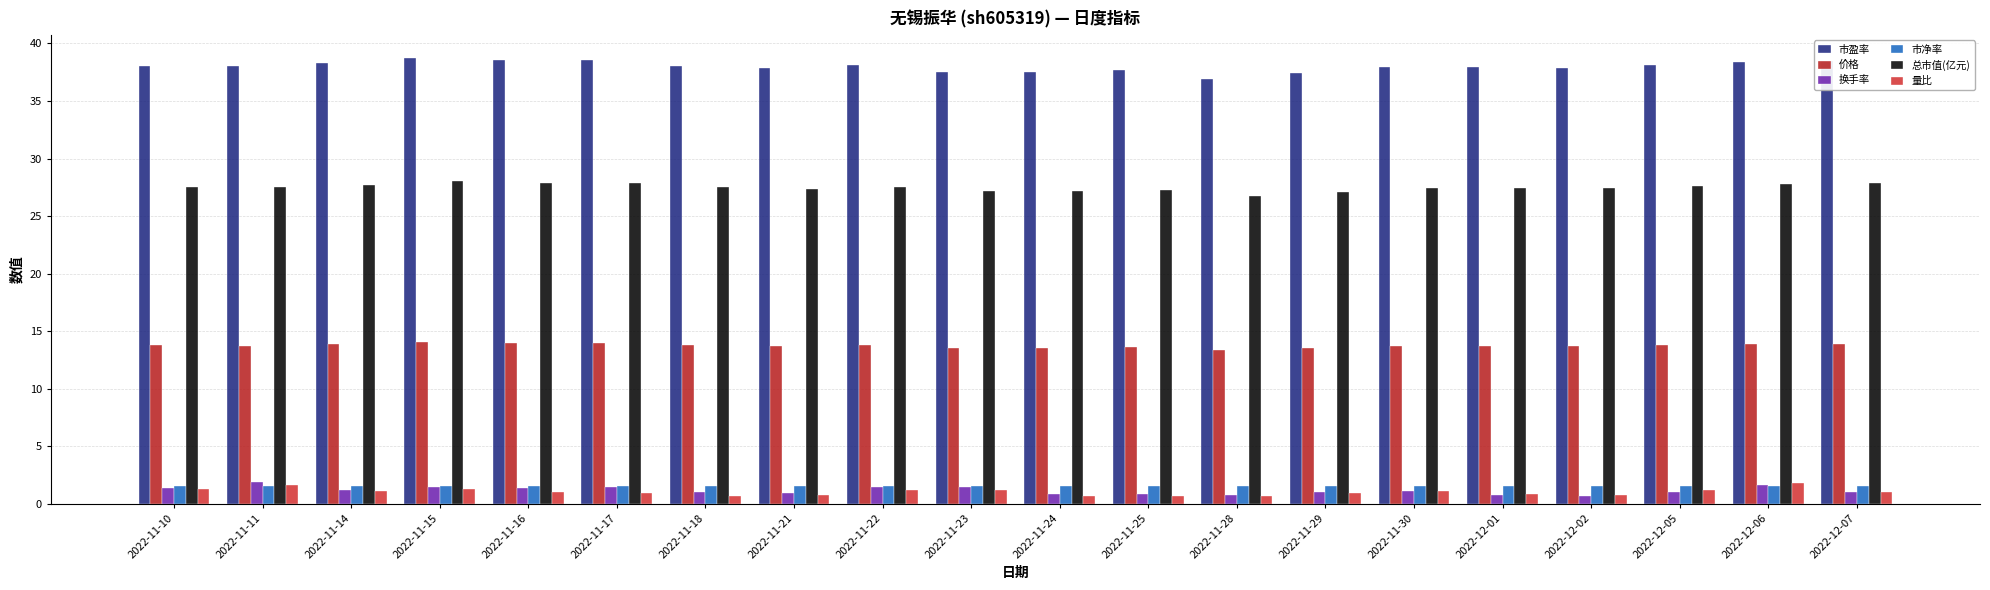

What is the difference between the highest and lowest values at 2022-11-10?

36.8